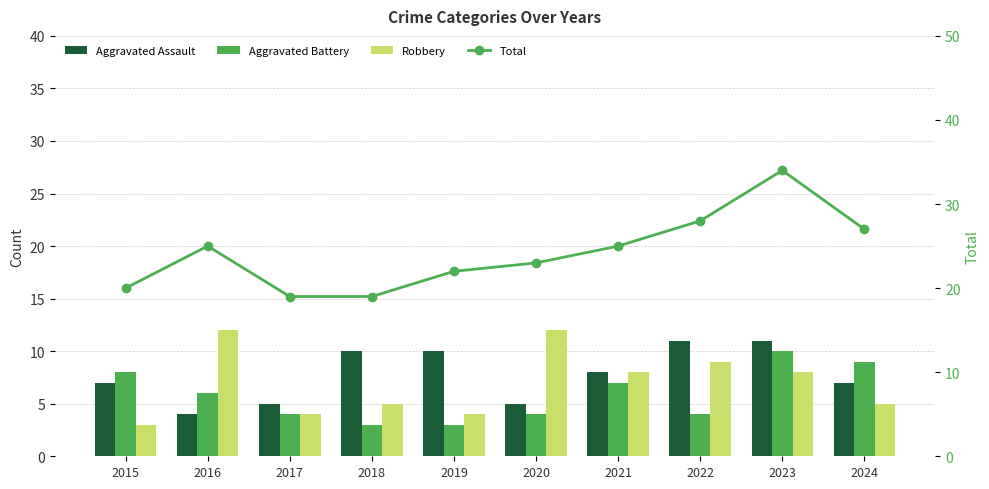

What is the sum of the Aggravated Battery values at 2023 and 2016?

16